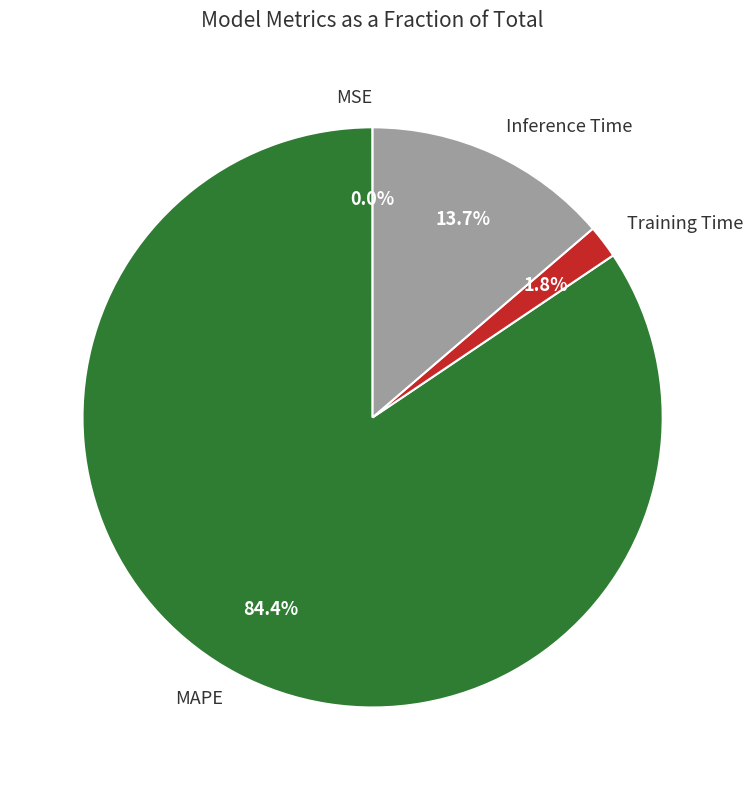

Is it true that Training Time is 7% of the pie?

False